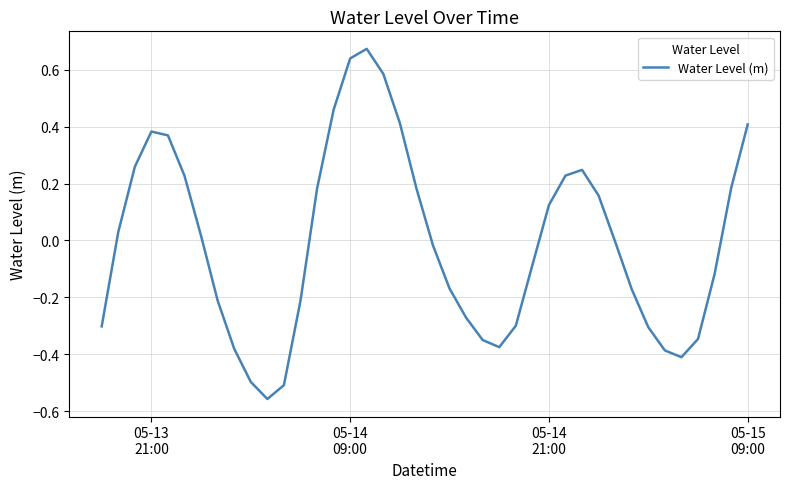

What is the difference between the maximum and minimum values?

1.2